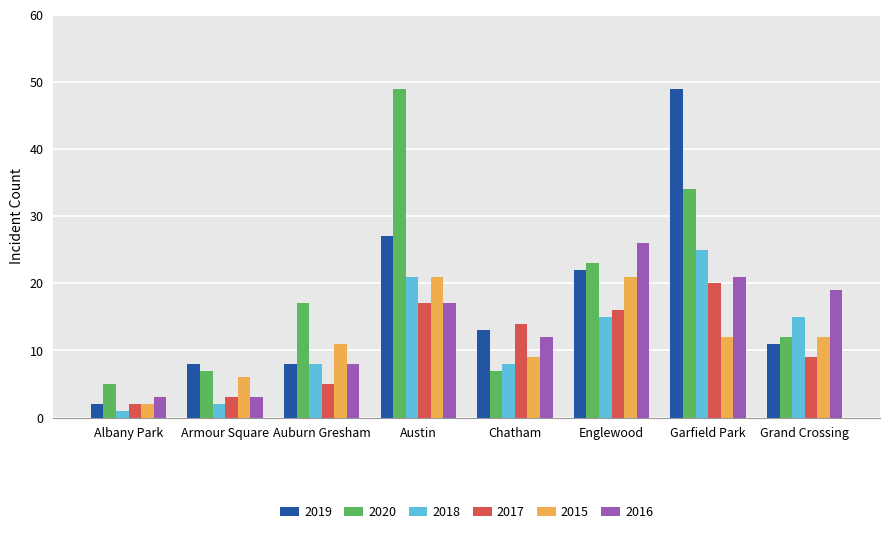

The value of 2016 at Armour Square is 3. True or false?

True